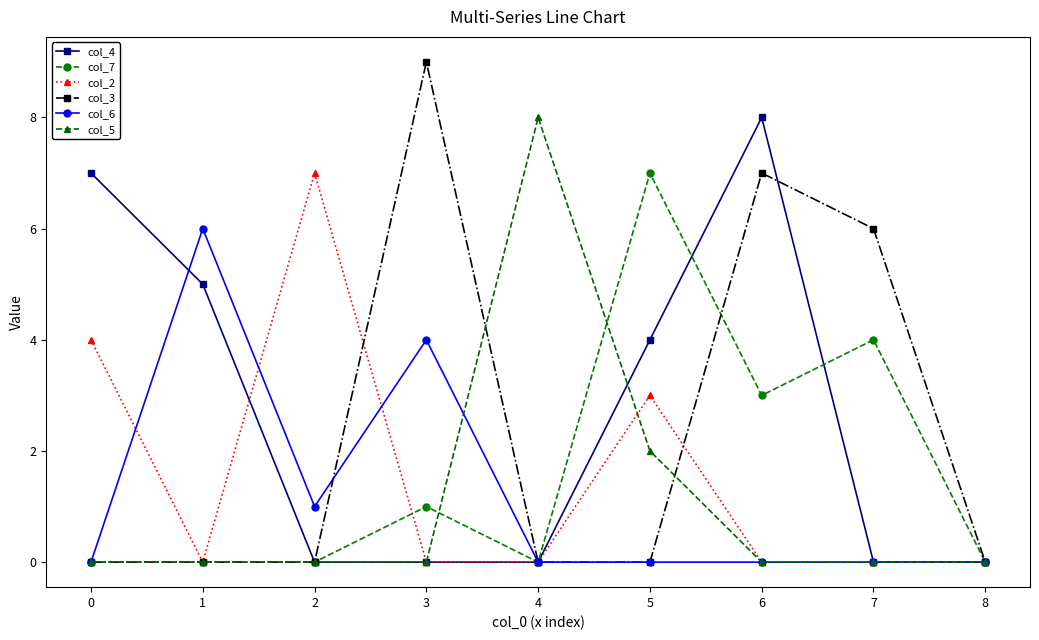

Reading left to right, transcribe all the data shown in this chart.

col_4: 7	5	0	0	0	4	8	0	0
col_7: 0	0	0	1	0	7	3	4	0
col_2: 4	0	7	0	0	3	0	0	0
col_3: 0	0	0	9	0	0	7	6	0
col_6: 0	6	1	4	0	0	0	0	0
col_5: 0	0	0	0	8	2	0	0	0